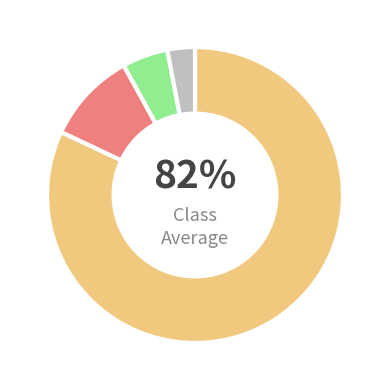

To the nearest percent, what is the difference between the largest and smallest slice percentages?

79%